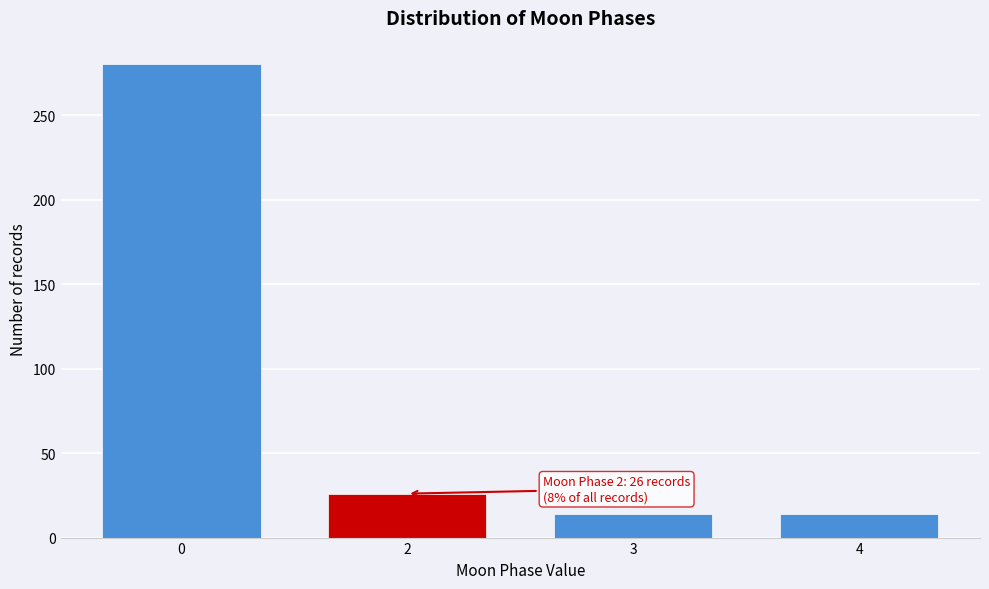

Reading left to right, transcribe all the data shown in this chart.

280	26	14	14